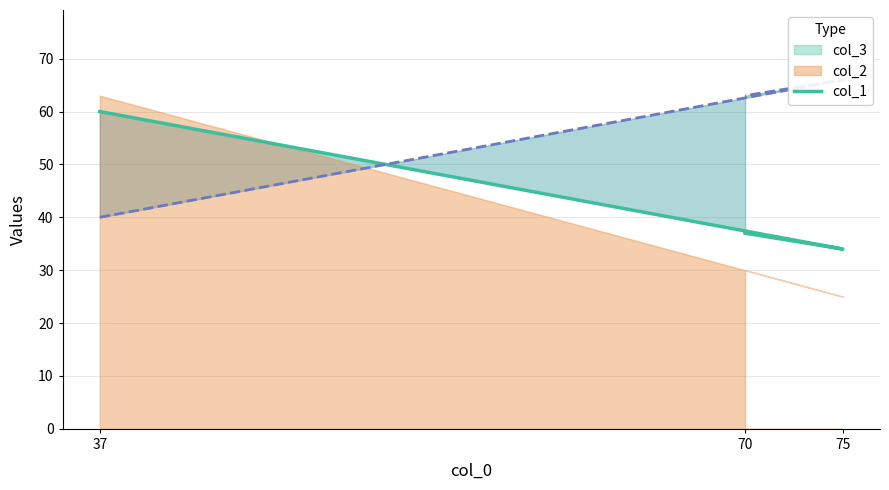

What value does the data have at 70, to the nearest 5?

35